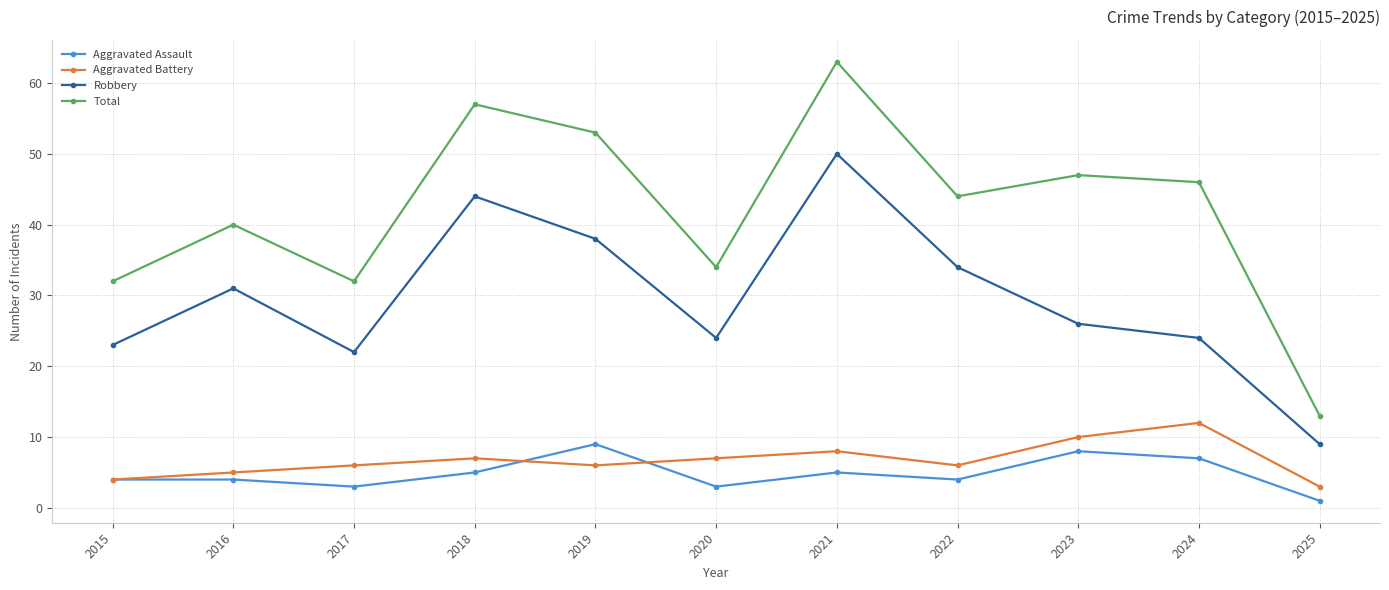

What are all the series names shown in the legend?

Aggravated Assault, Aggravated Battery, Robbery, Total